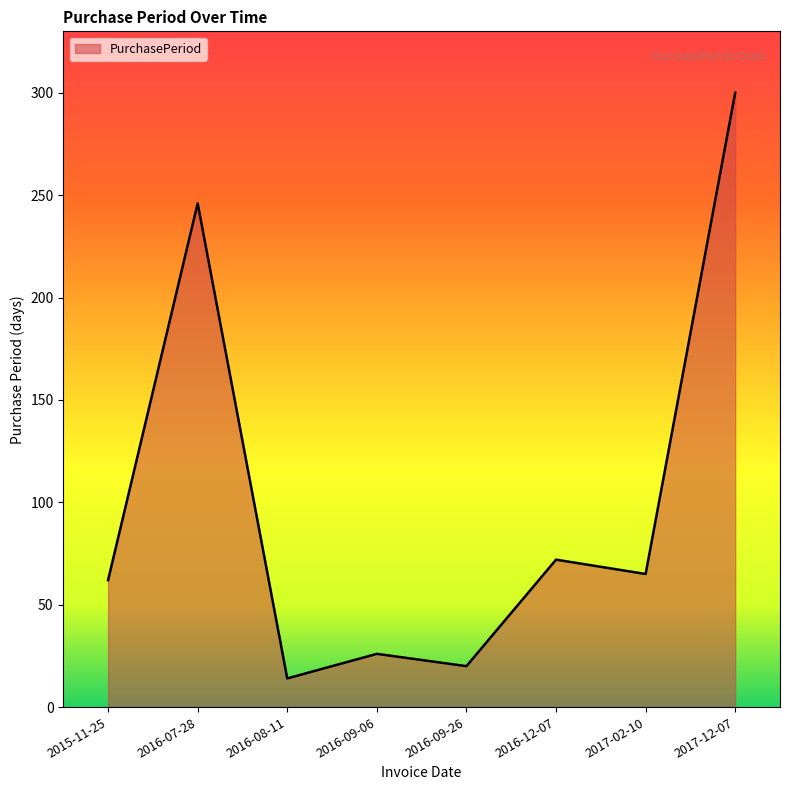

Reading left to right, extract all data points from this chart.

62	246	14	26	20	72	65	300